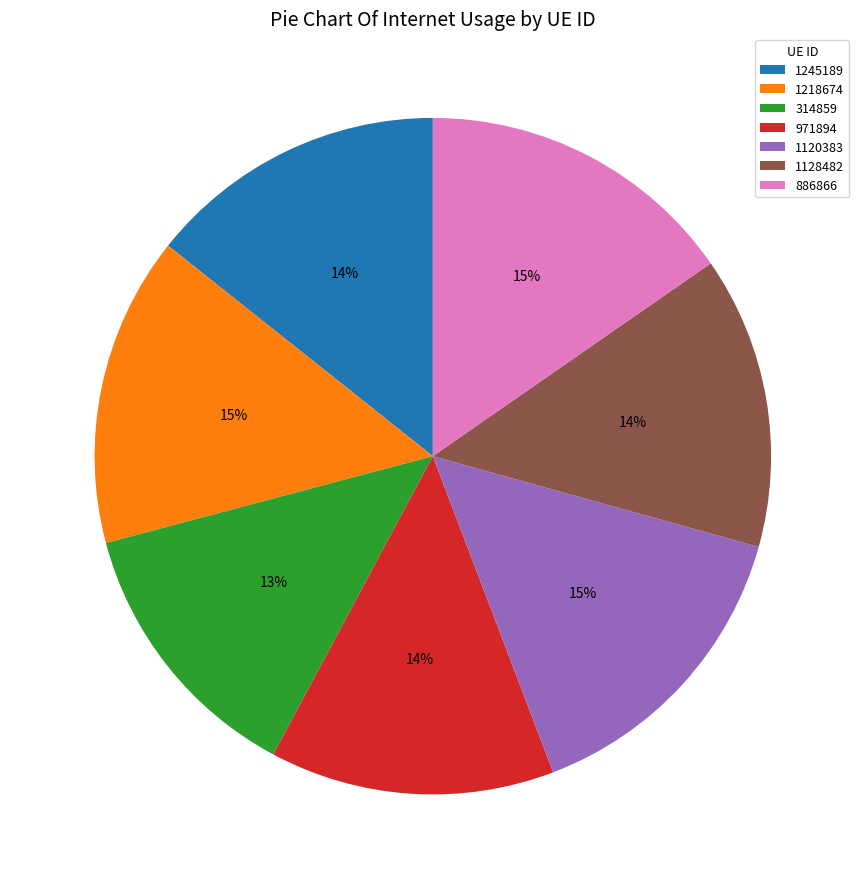

The 1120383 slice represents 15% of the pie. True or false?

True